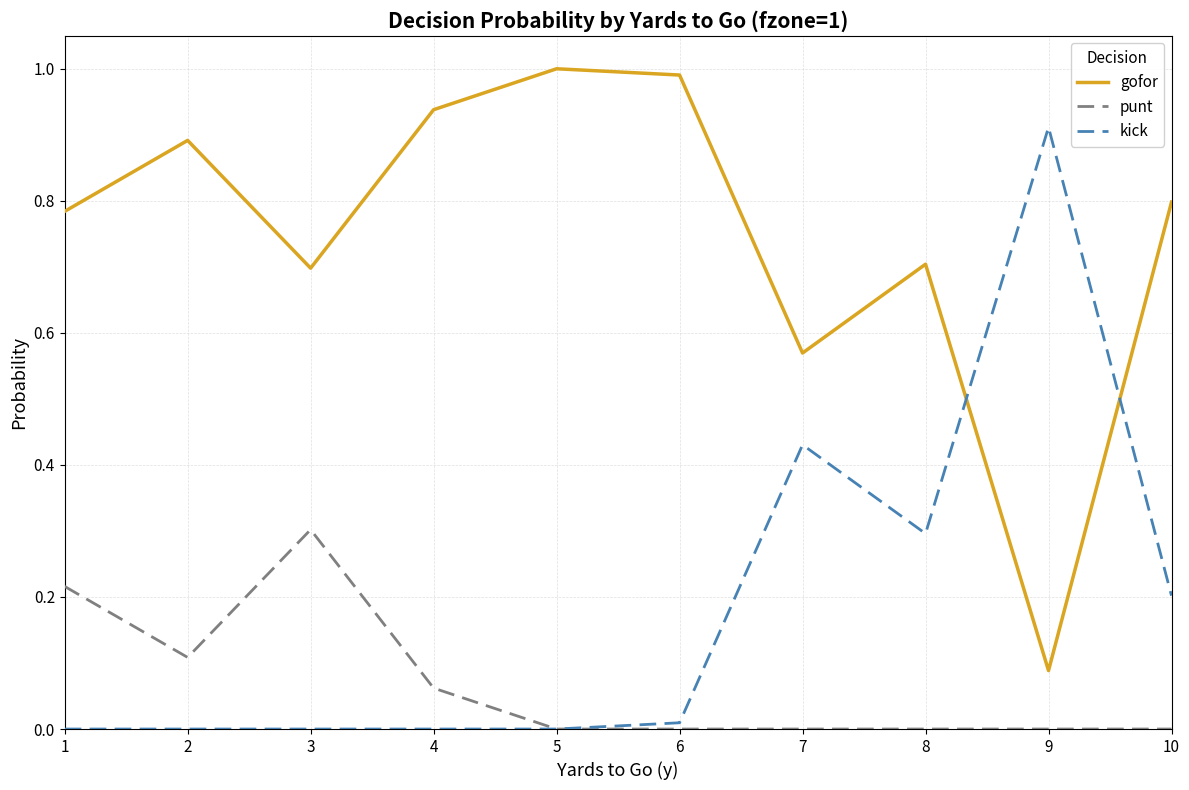

List the series in order of their peak value, highest first.

gofor, kick, punt